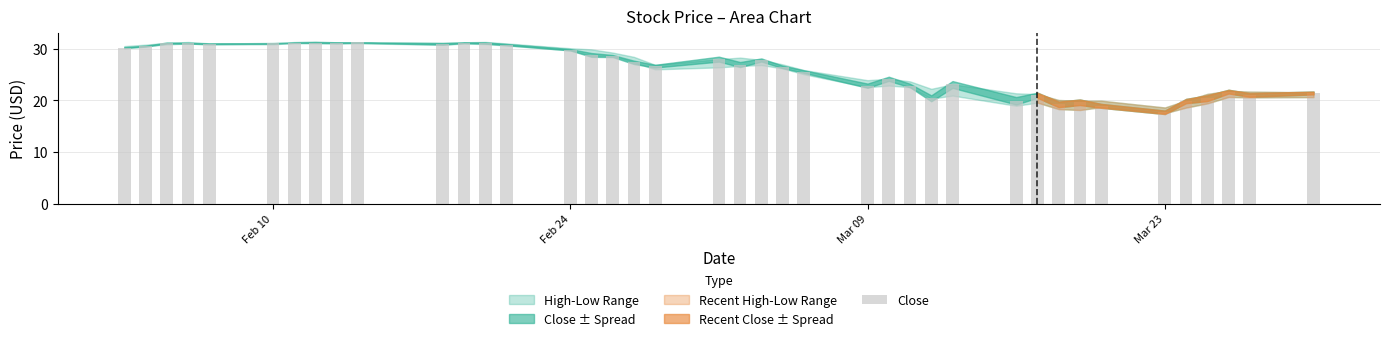

What is the sum of all values?

1042.5